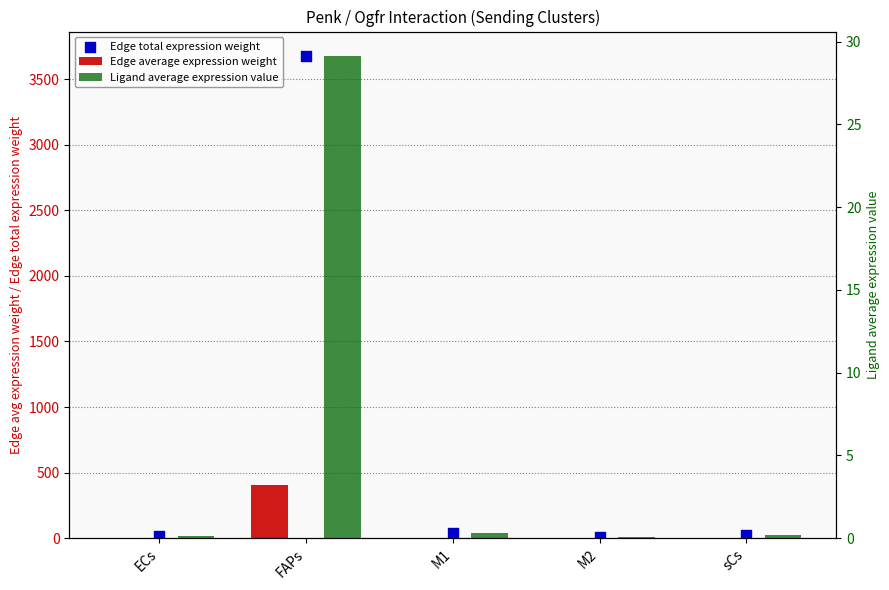

Which series reaches the minimum Y coordinate?

Ligand average expression value